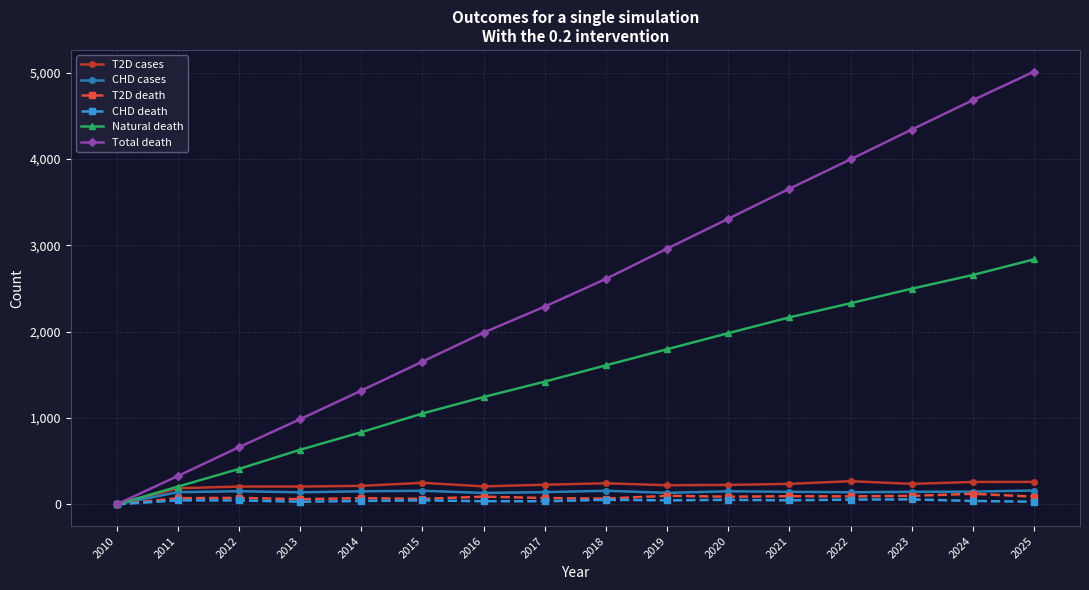

How many lines are shown in the chart?

6